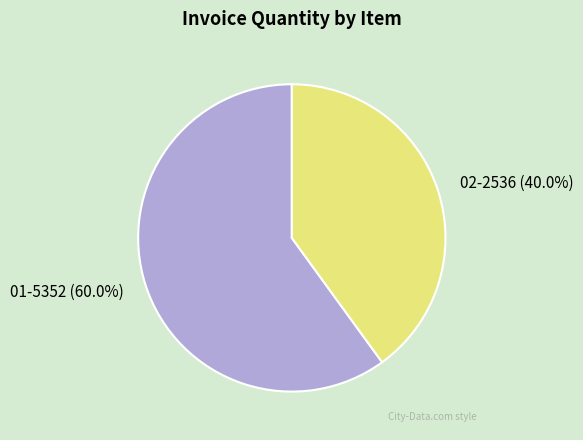

To the nearest percent, what is the difference between the 01-5352 and 02-2536 slice percentages?

20%